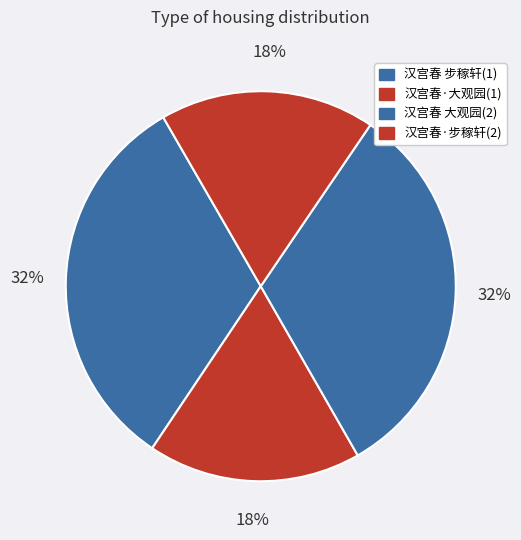

How many slices are in this pie chart?

4